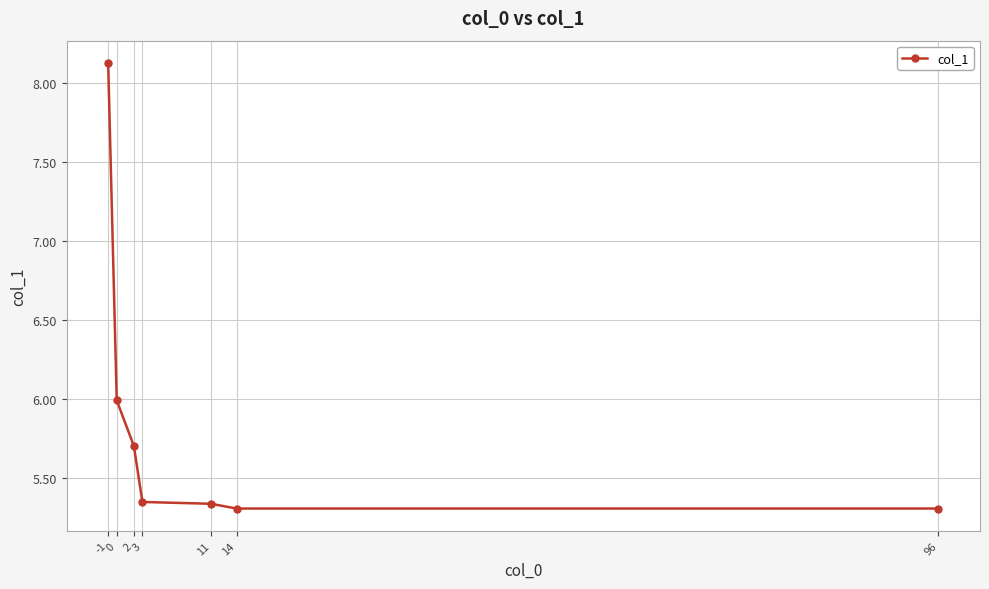

What is the average value?

5.9